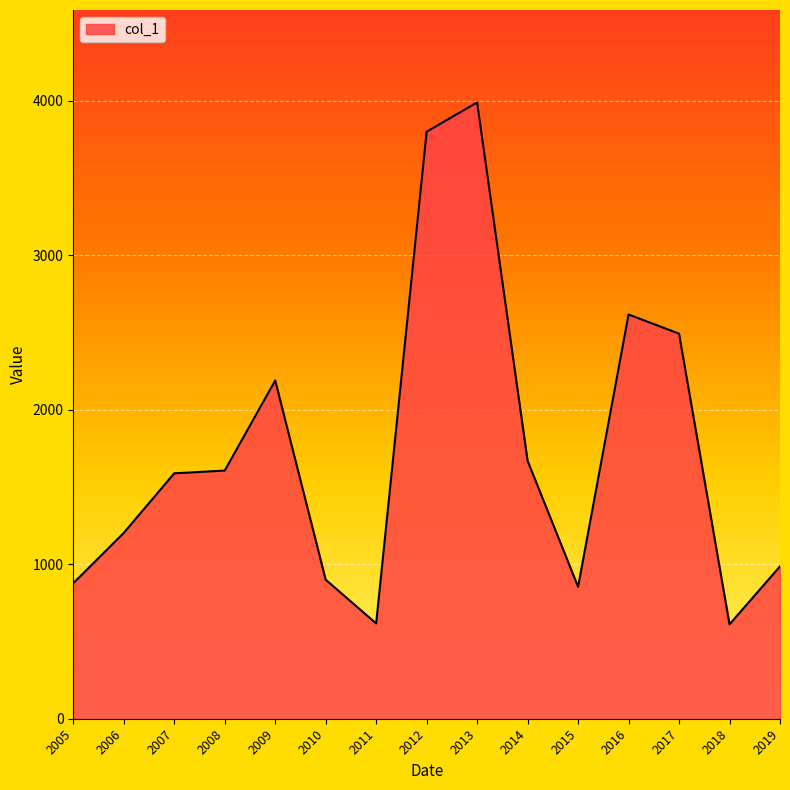

What is the ratio of the value at 2016 to the value at 2006?

2.2